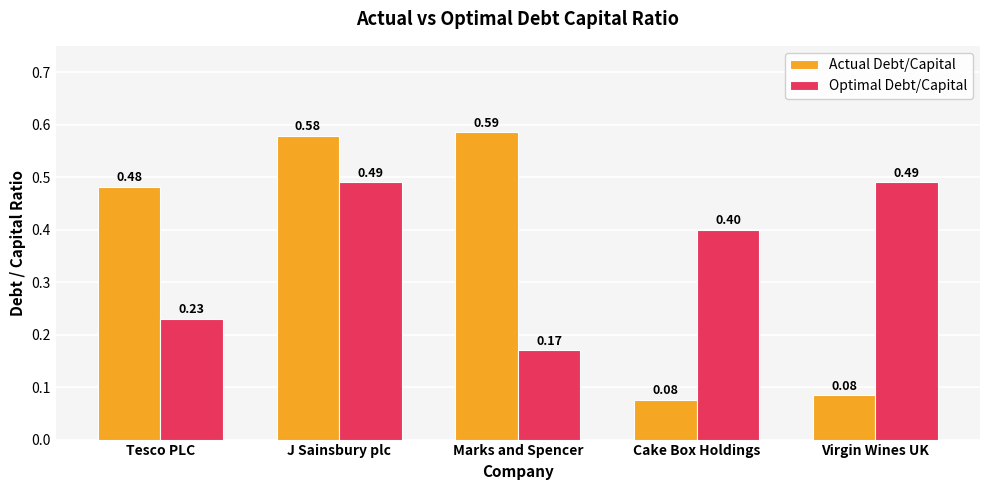

Does the chart contain any negative values?

No